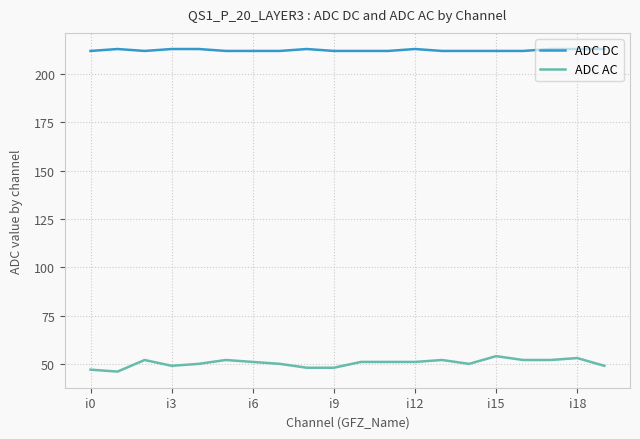

True or false: ADC AC and ADC DC cross at least once.

False